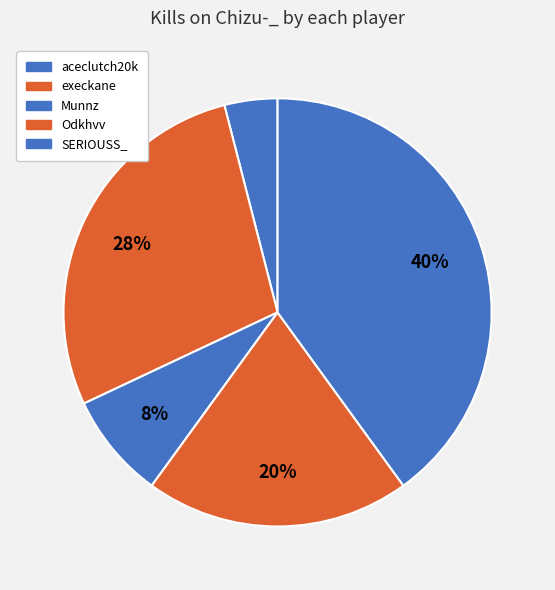

How many segments does this pie chart have?

5